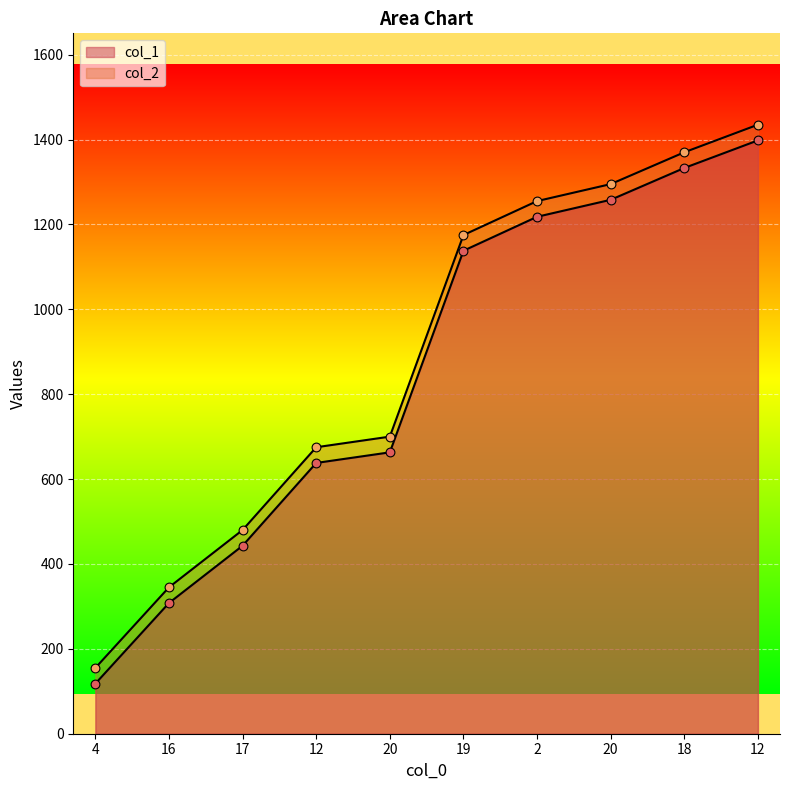

What is the total value across all series at 16?

653